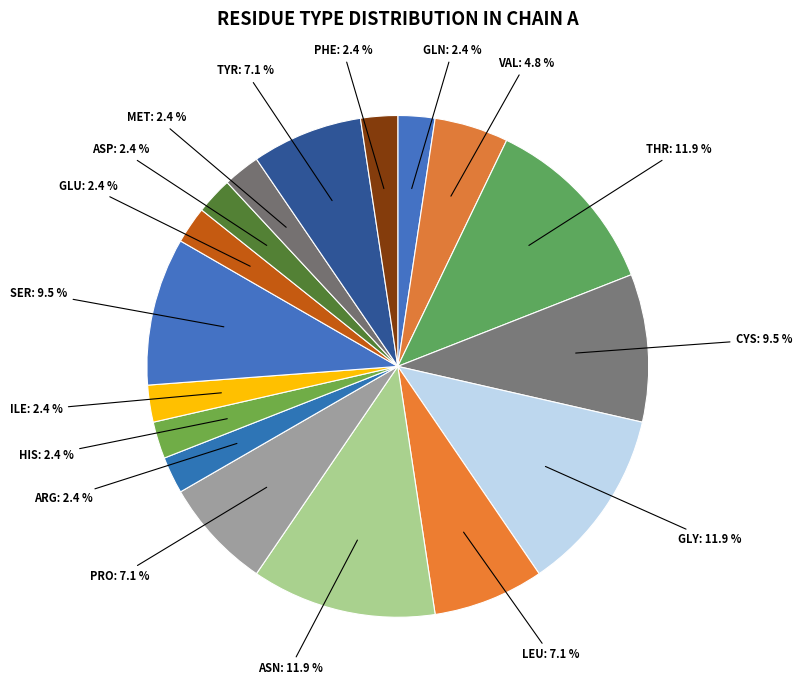

Count the number of slices in the pie.

17